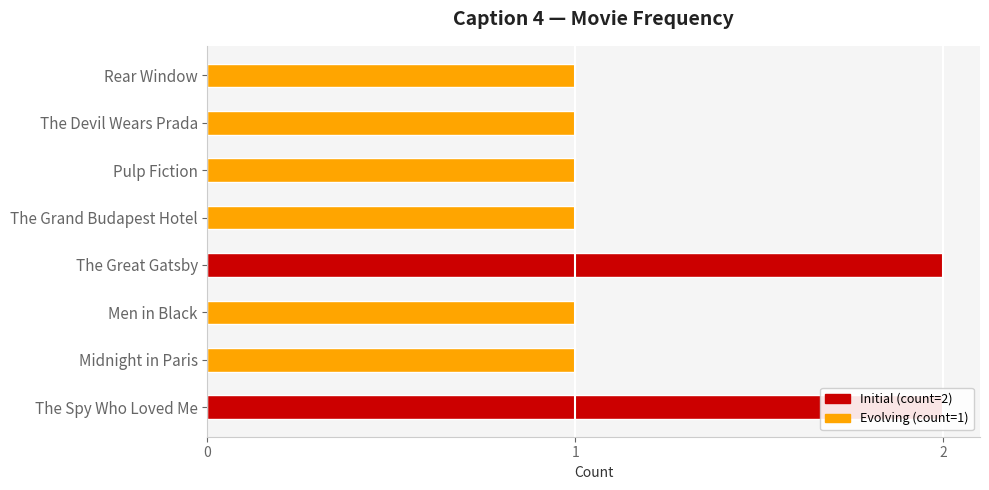

What is the label of the 2nd bar from the right?

The Great Gatsby